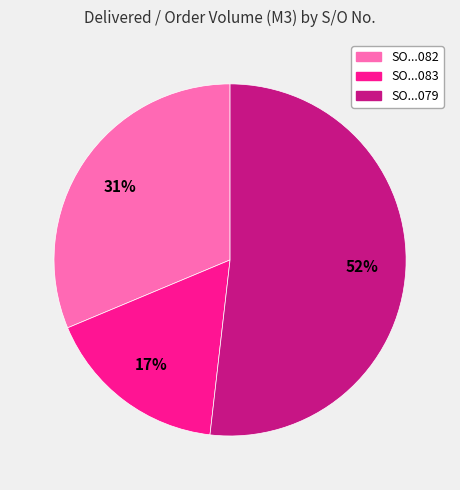

Is there any slice that represents more than half of the pie?

Yes